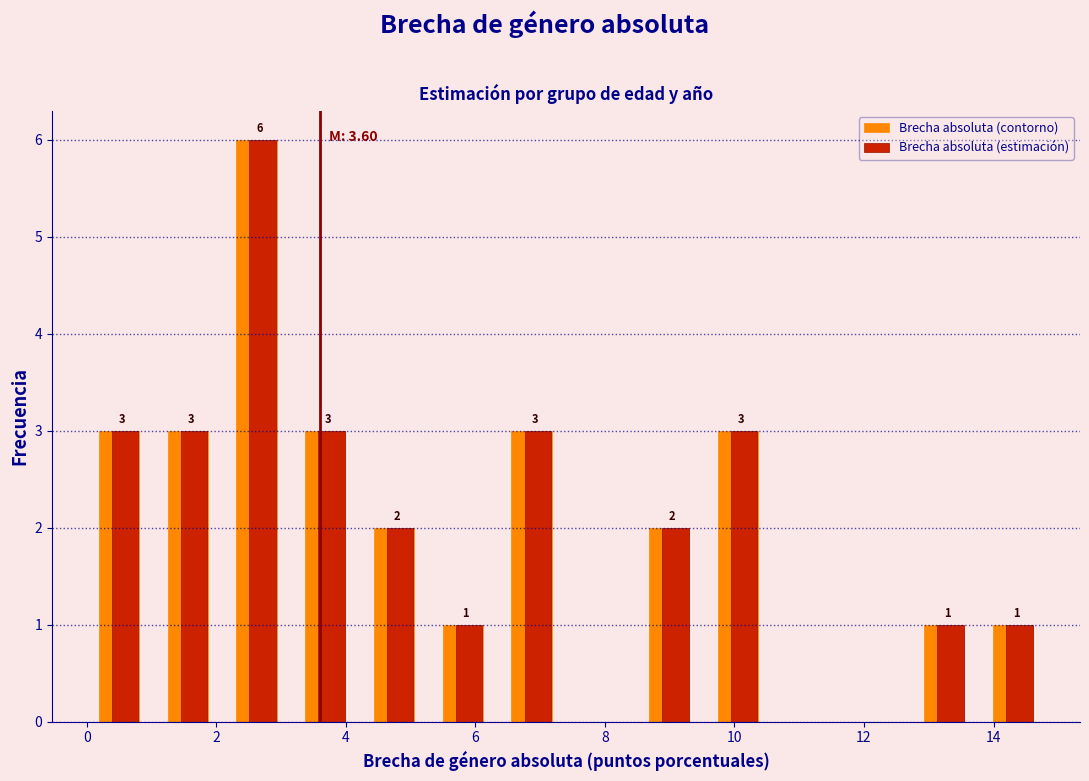

In the Brecha absoluta (estimación) series, which range on the x-axis has the tallest bar?

2.2 to 3.2